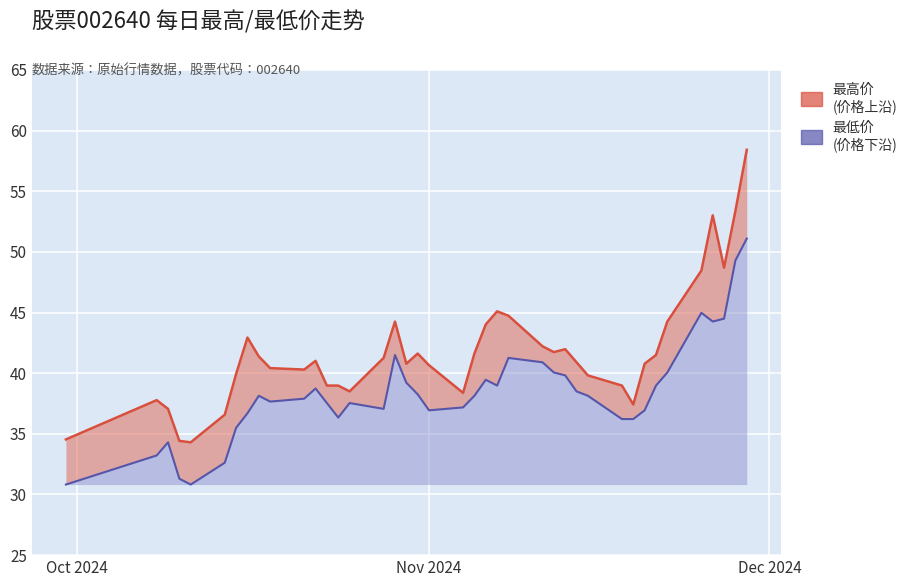

Does the chart display data point markers on the line(s)?

No